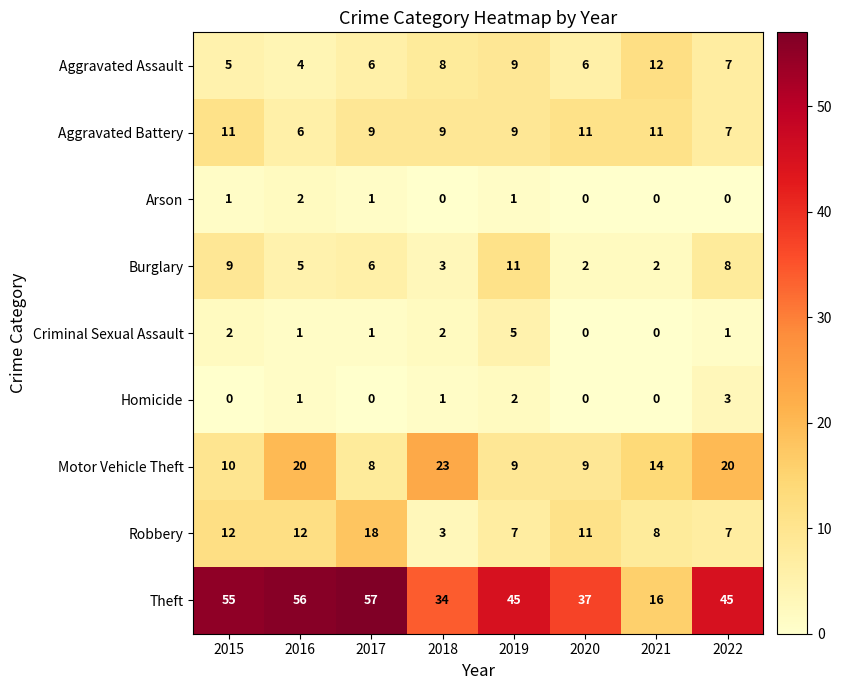

At which label does Aggravated Assault first exceed 7?

2018